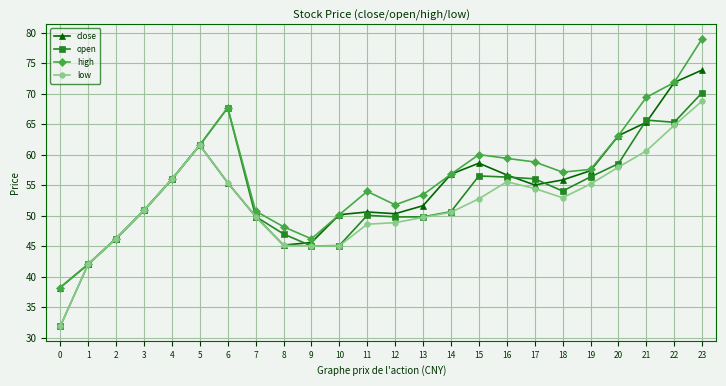

At how many categories does at least one series exceed 44?

22